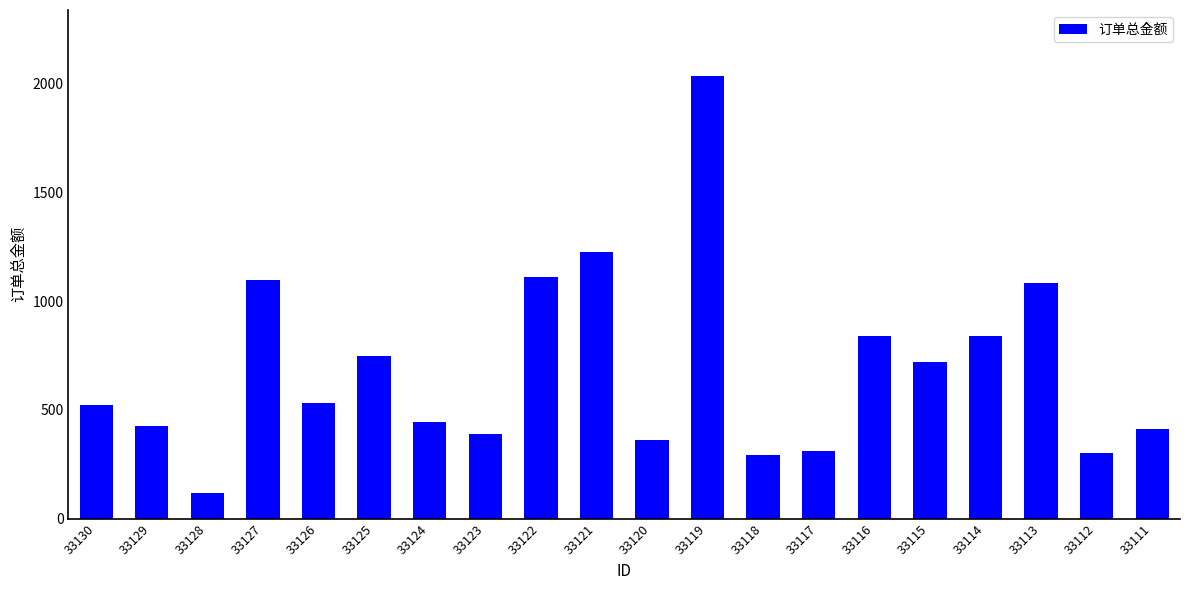

Between 33120 and 33117, which is larger?

33120